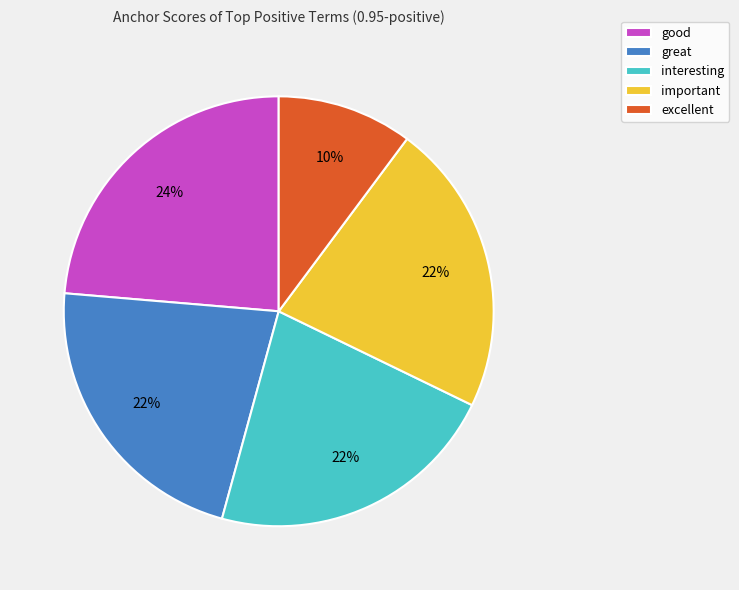

Is the sum of important and interesting greater than half?

No